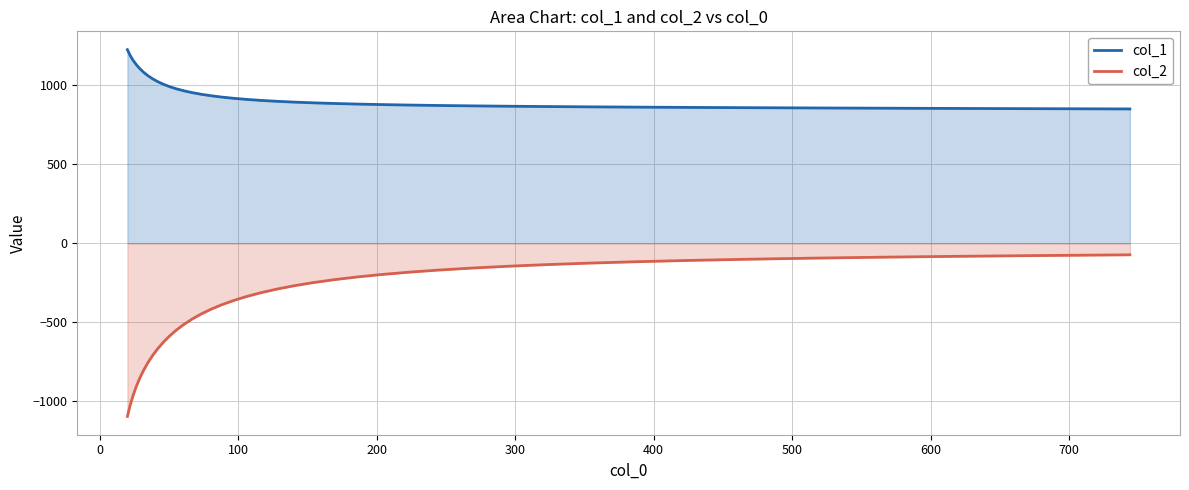

The value of col_1 at 25 is 1211.2. True or false?

False